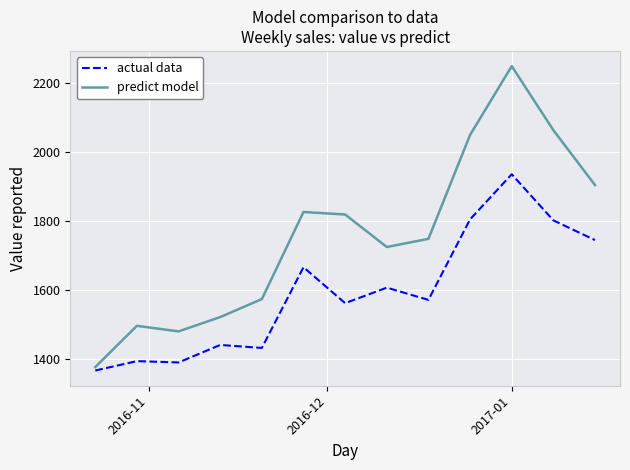

What is the minimum value shown in the chart?

1365.7